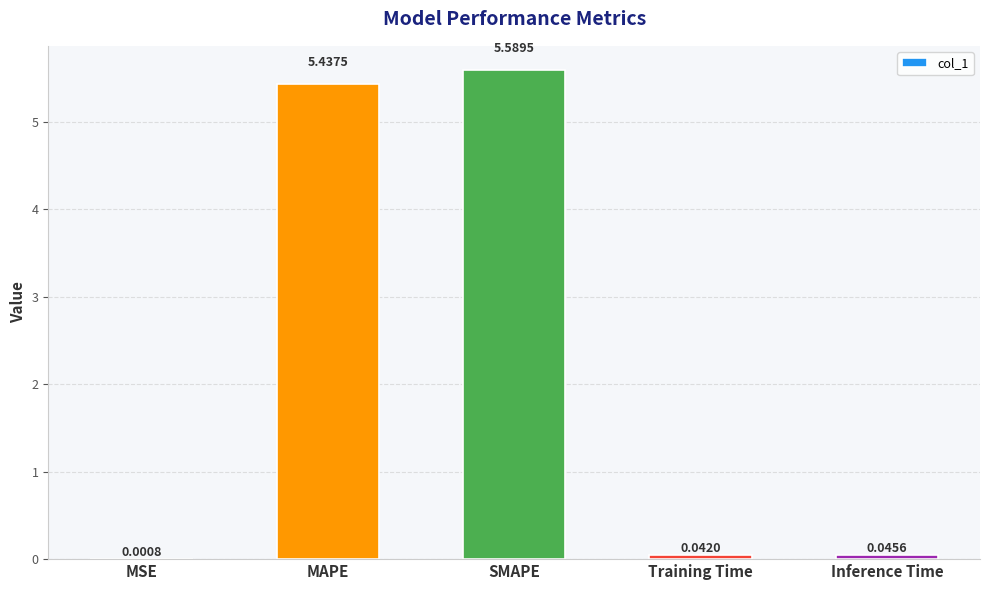

Which category has the highest value across all series?

SMAPE